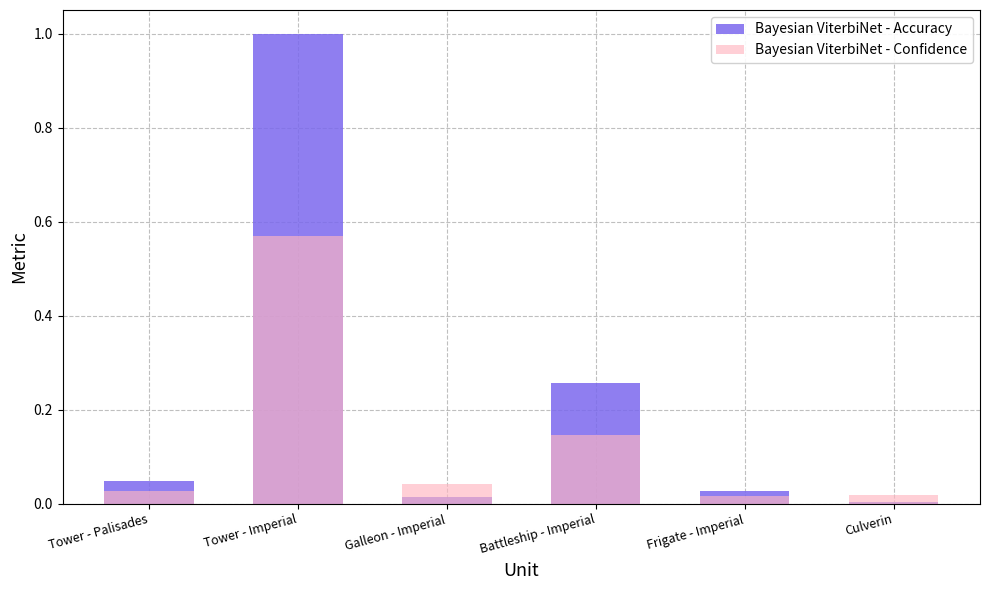

How many bars are there in total?

12